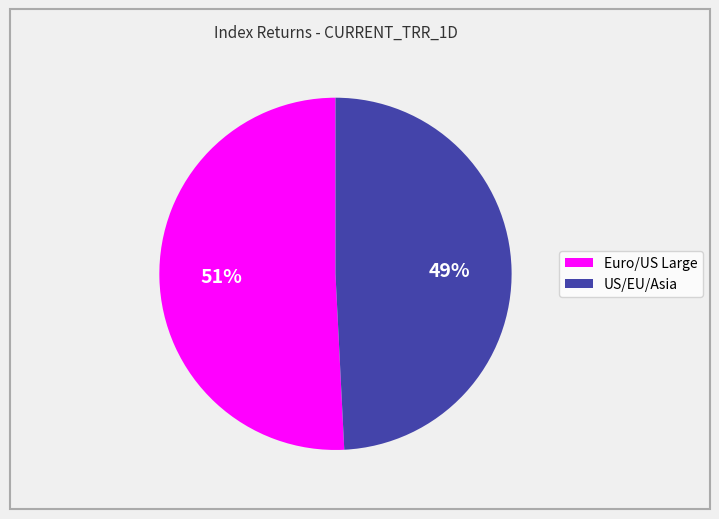

Is there any slice that represents more than half of the pie?

Yes